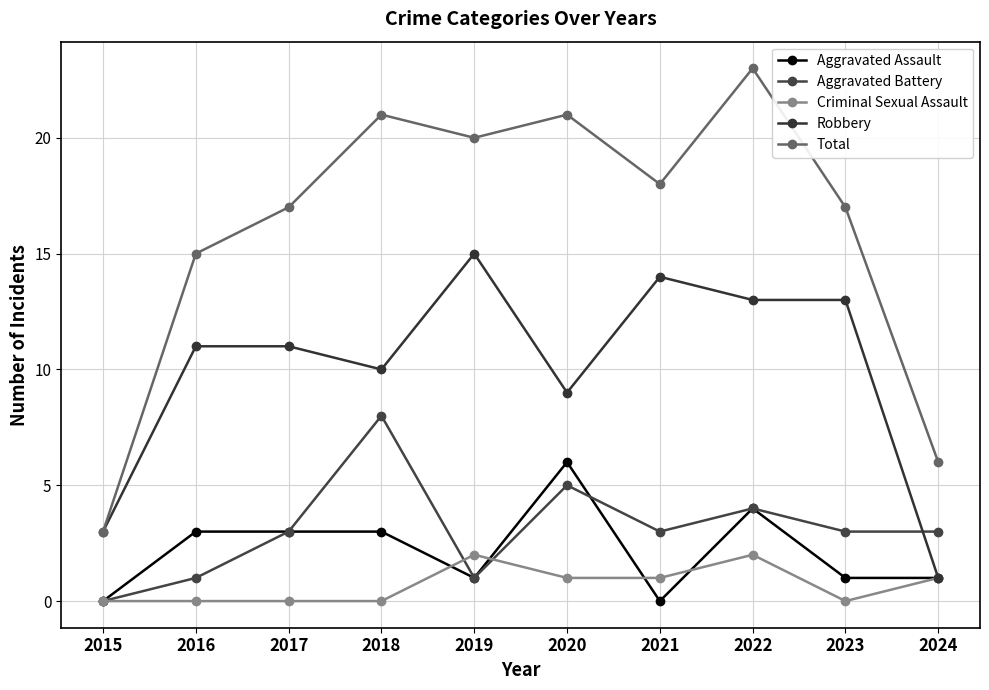

Which category has the lowest value in the Criminal Sexual Assault series?

2015